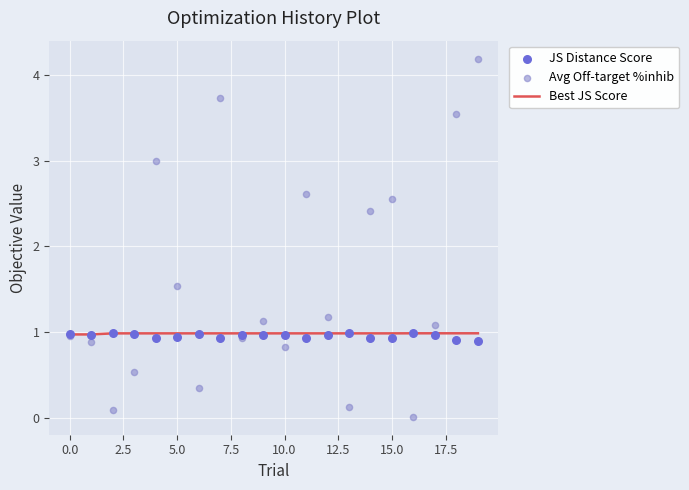

What is the total value across all series at 15?

4.5